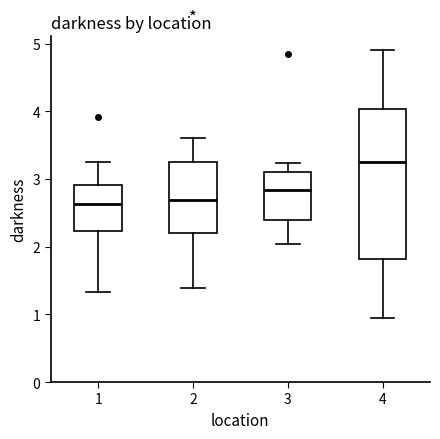

Comparing the boxes themselves (not the whiskers), which one is the tallest?

4